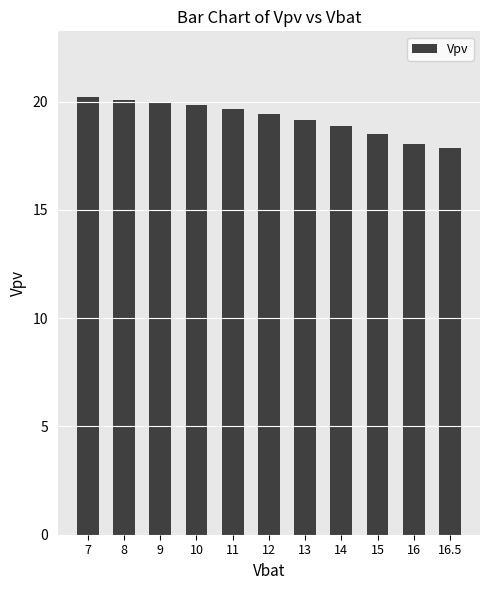

What is the label of the 3rd bar from the right?

15